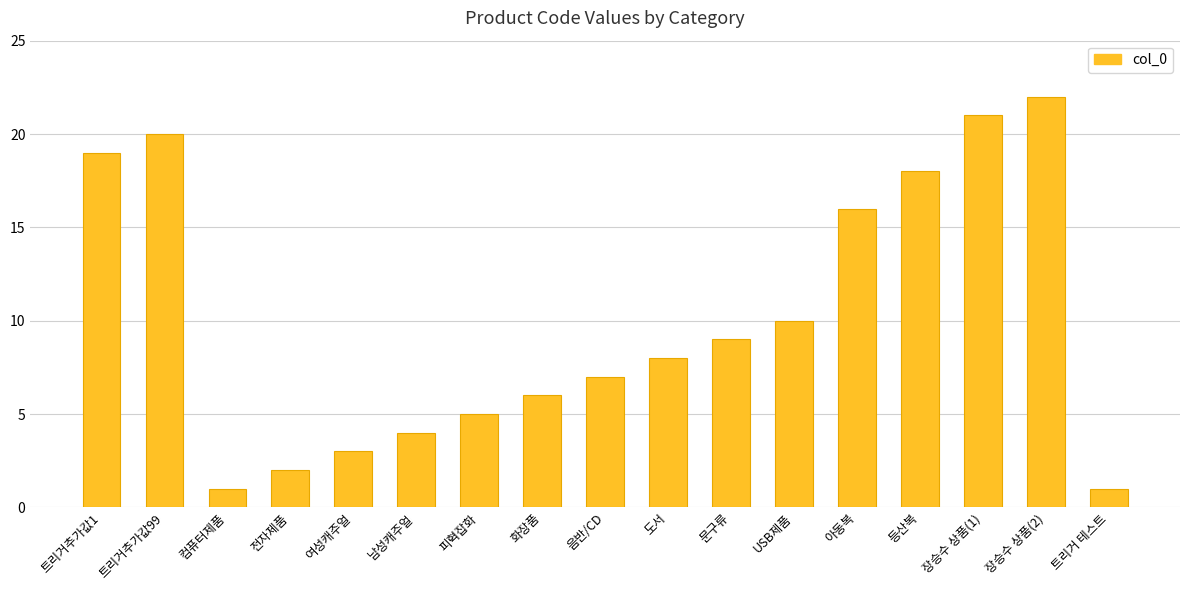

What is the difference between the values at 피혁잡화 and 트리거 테스트?

4